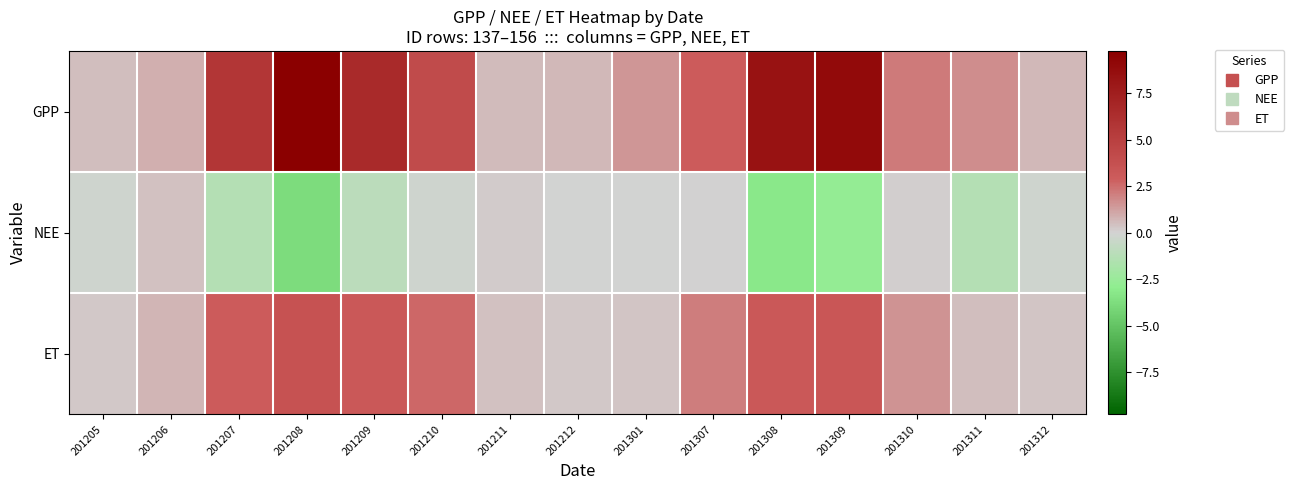

Reading left to right, what are all the values shown in this chart?

GPP: 201205=0.5	201206=0.9	201207=5.7	201208=9.8	201209=6.6	201210=4.1	201211=0.6	201212=0.7	201301=1.5	201307=3.0	201308=8.3	201309=9.0	201310=2.2	201311=1.7	201312=0.6
NEE: 201205=-0.2	201206=0.4	201207=-1.3	201208=-3.8	201209=-1.0	201210=-0.2	201211=0.2	201212=-0.0	201301=-0.0	201307=0.0	201308=-3.2	201309=-2.7	201310=0.1	201311=-1.3	201312=-0.2
ET: 201205=0.3	201206=0.7	201207=3.0	201208=3.6	201209=3.2	201210=2.6	201211=0.4	201212=0.3	201301=0.3	201307=2.1	201308=3.2	201309=3.3	201310=1.6	201311=0.5	201312=0.3